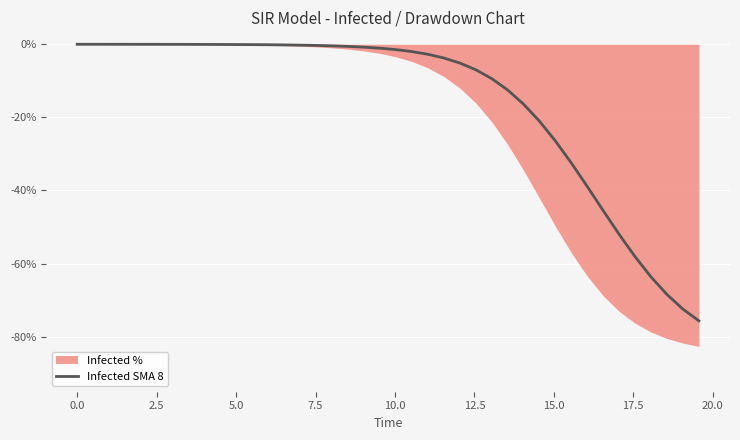

How many lines are shown in the chart?

1